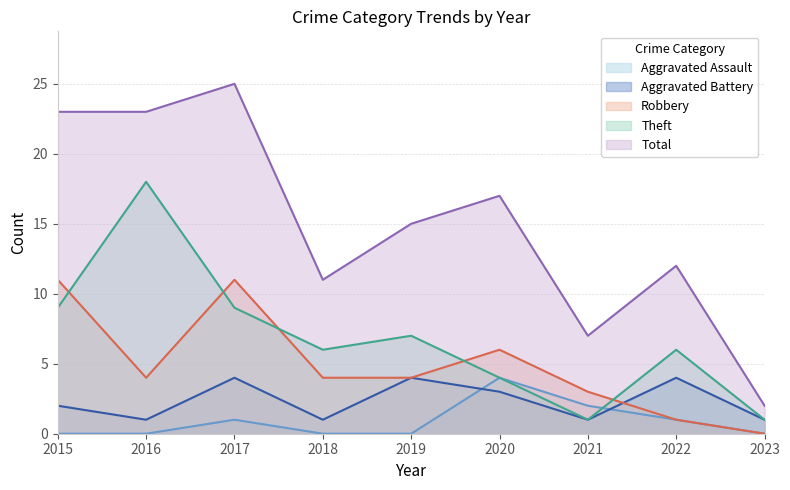

What is the sum of the Aggravated Battery values at 2023 and 2020?

4